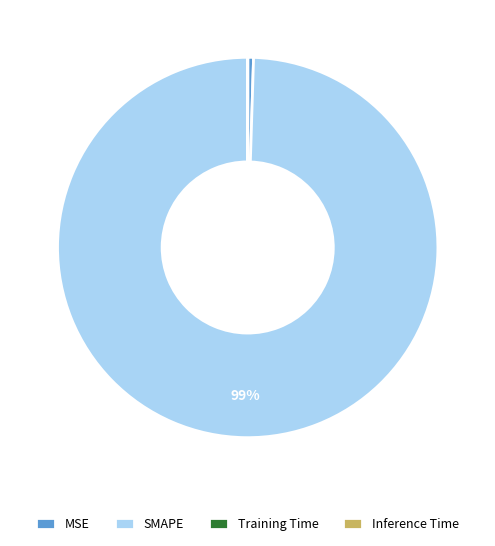

Does SMAPE account for over 50% of the chart?

Yes